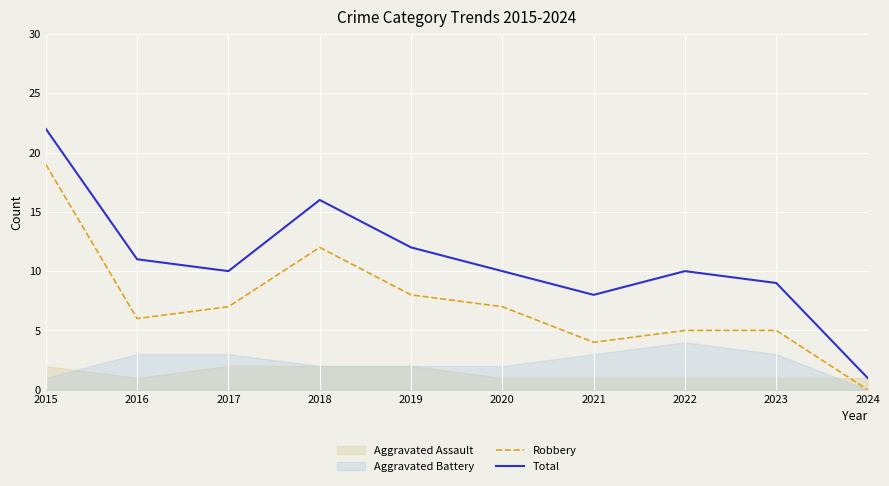

Reading left to right, extract all data points from this chart.

Robbery: 2015=19	2016=6	2017=7	2018=12	2019=8	2020=7	2021=4	2022=5	2023=5	2024=0
Total: 2015=22	2016=11	2017=10	2018=16	2019=12	2020=10	2021=8	2022=10	2023=9	2024=1